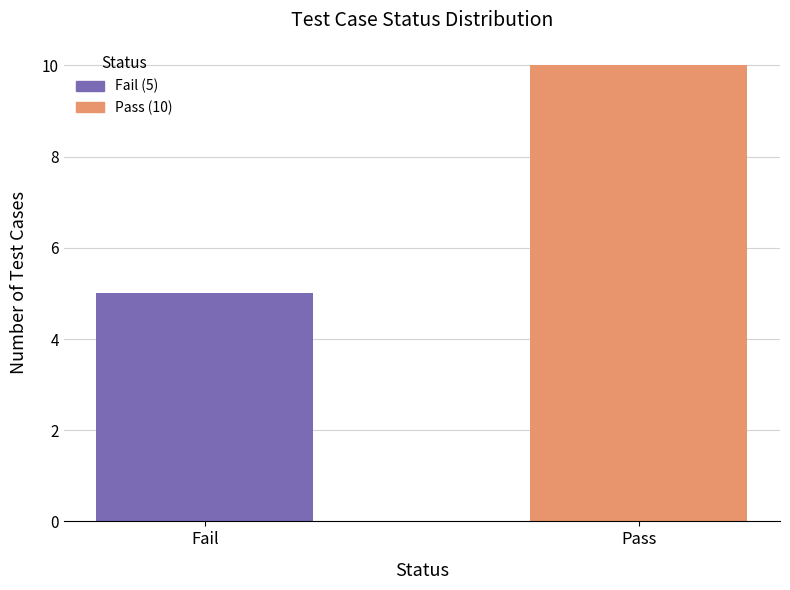

The chart shows a value of 3 at Fail. True or false?

False